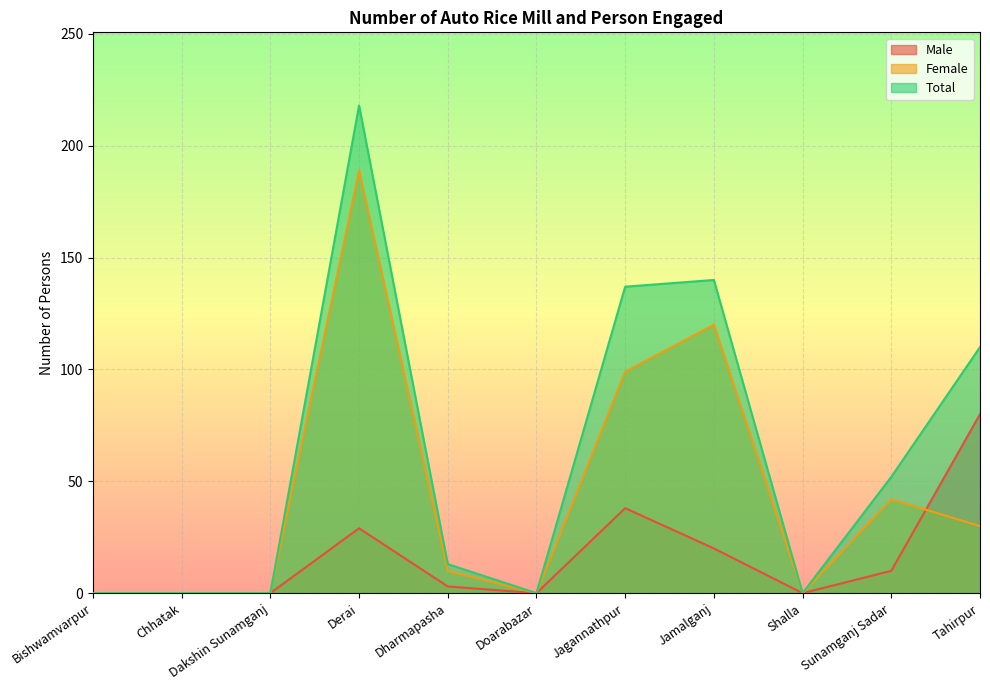

The value of Total at Tahirpur is 181. True or false?

False